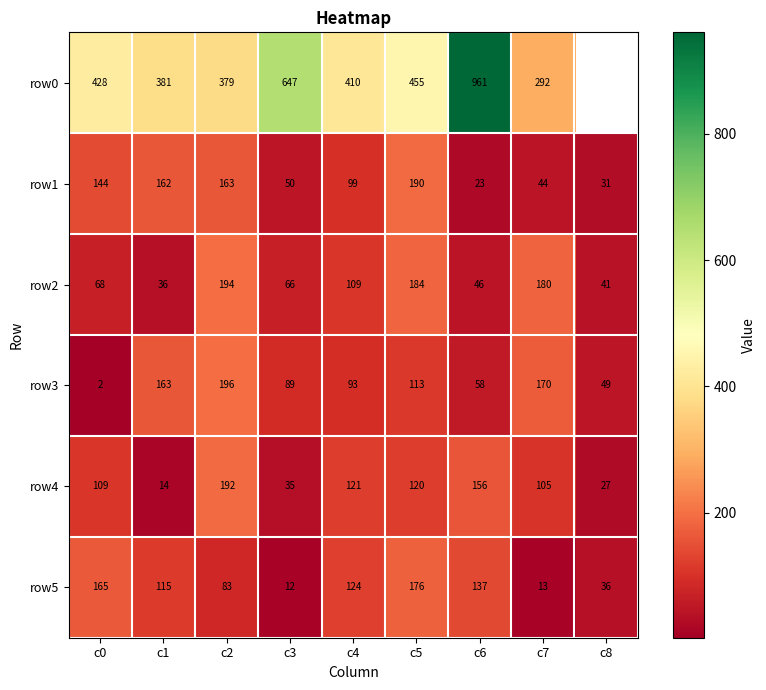

What is the sum of the row2 values at c2 and c7?

374